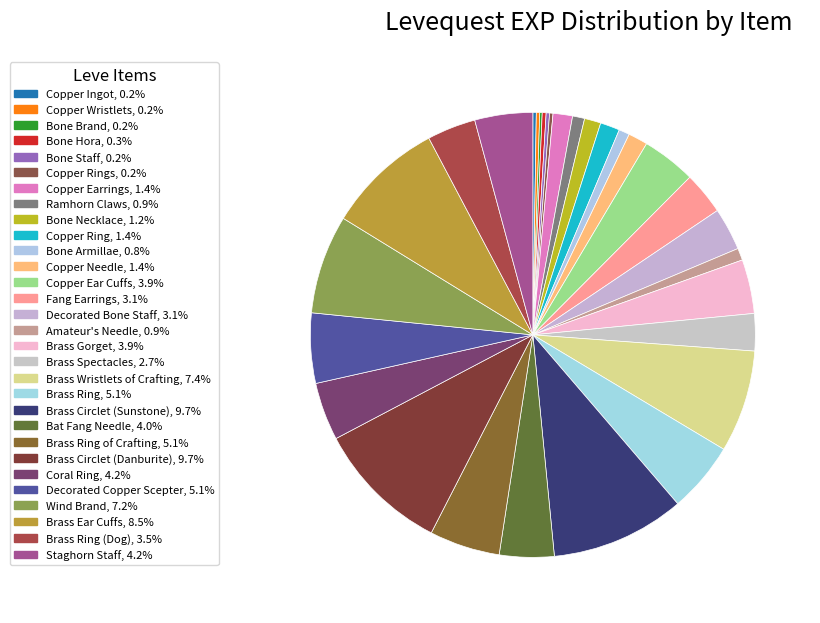

Which slice is the smallest?

Bone Brand